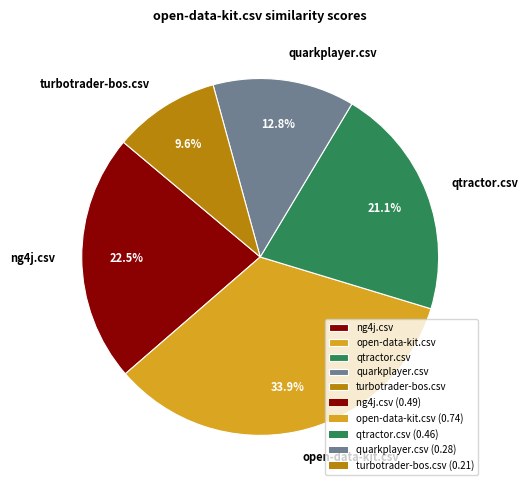

How many slices are in this pie chart?

5